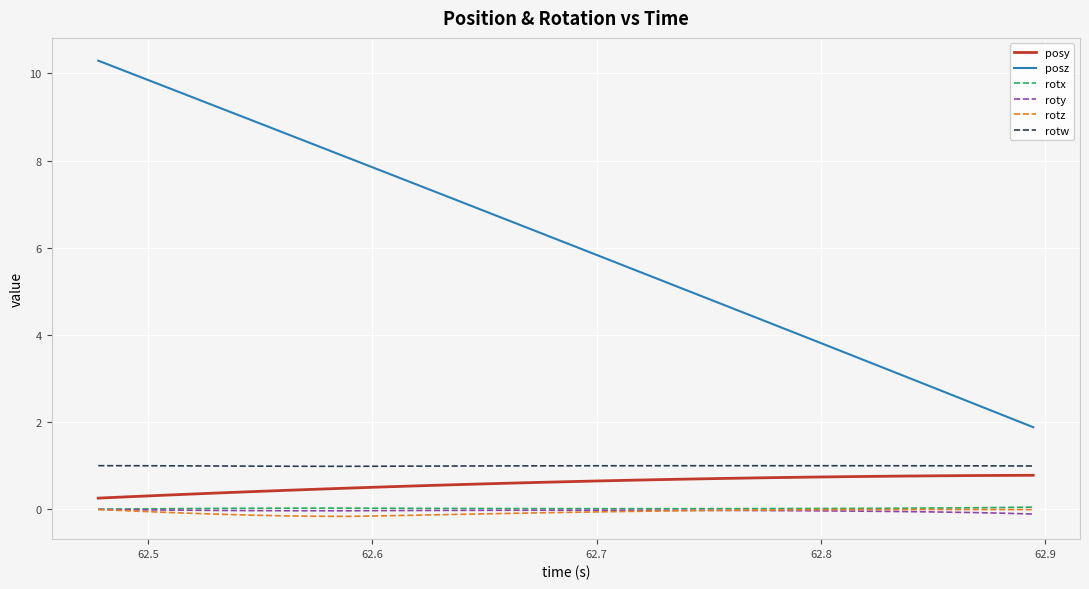

True or false: rotx and rotw intersect in this chart.

False